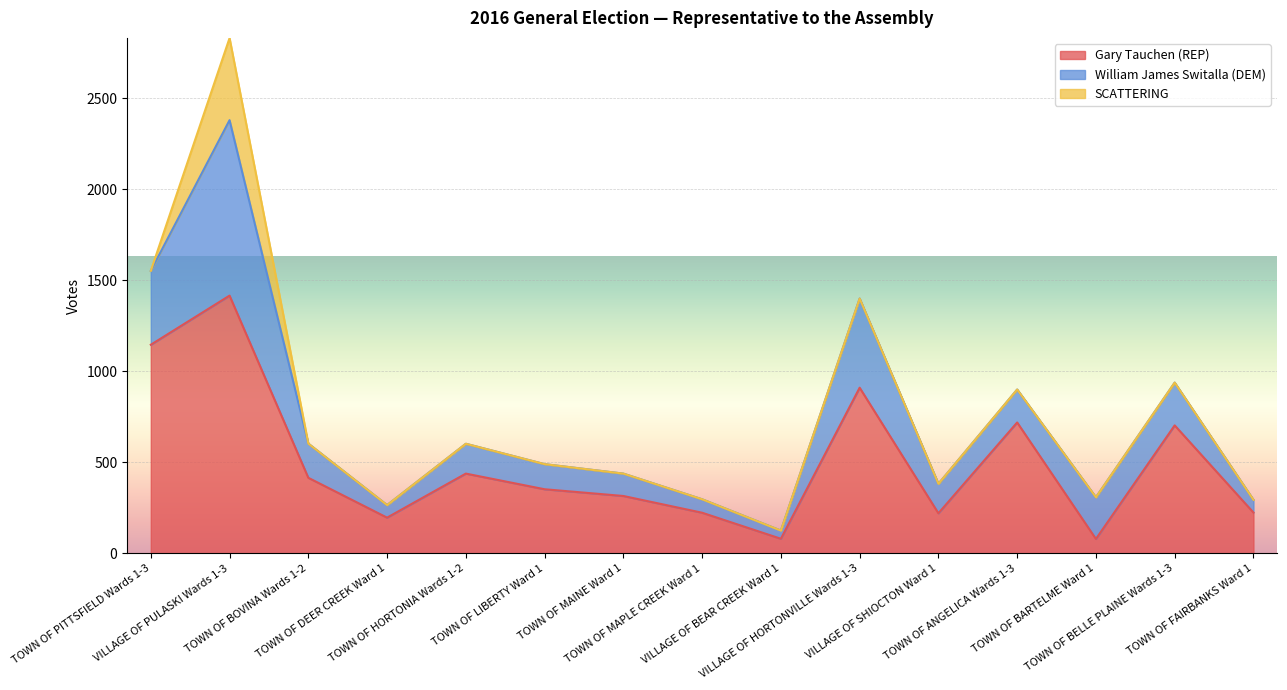

Reading left to right, transcribe all the data shown in this chart.

Gary Tauchen (REP): 1146	1416	415	196	438	352	315	223	80	910	220	719	79	703	224
William James Switalla (DEM): 406	964	188	69	164	138	123	74	45	490	162	181	229	235	70
SCATTERING: 0	451	0	0	0	0	0	0	0	0	0	0	0	0	0